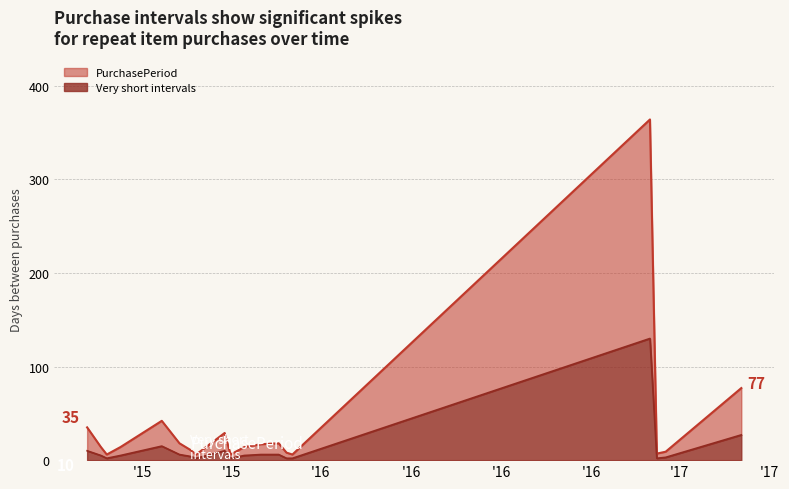

What is the sum of the PurchasePeriod values at 2015-10-26 and 2015-11-24?

35